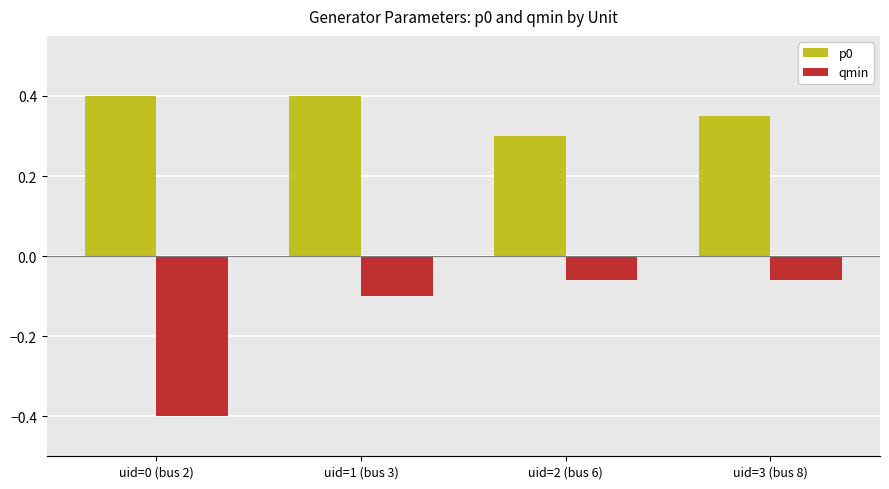

What is the average value of the p0 series?

0.4